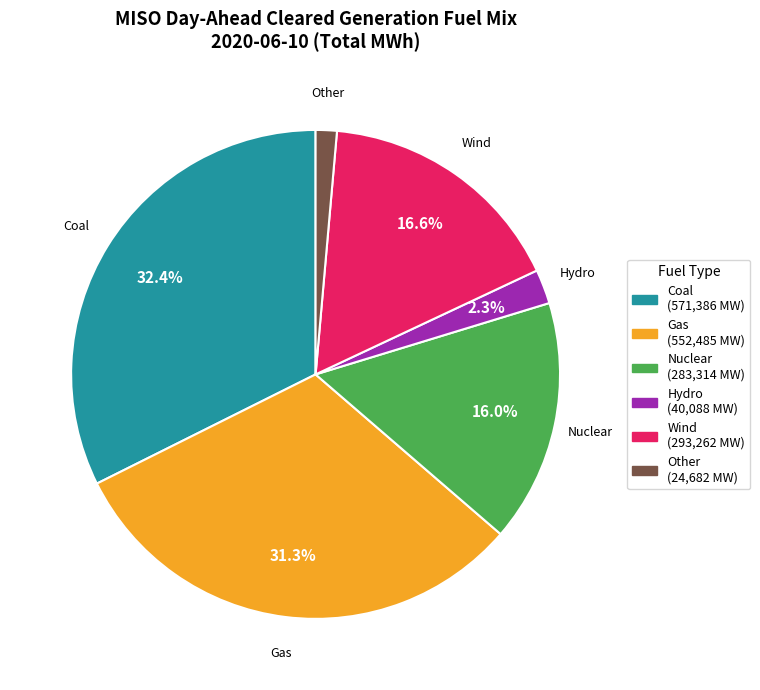

Is the sum of Gas and Coal greater than half?

Yes